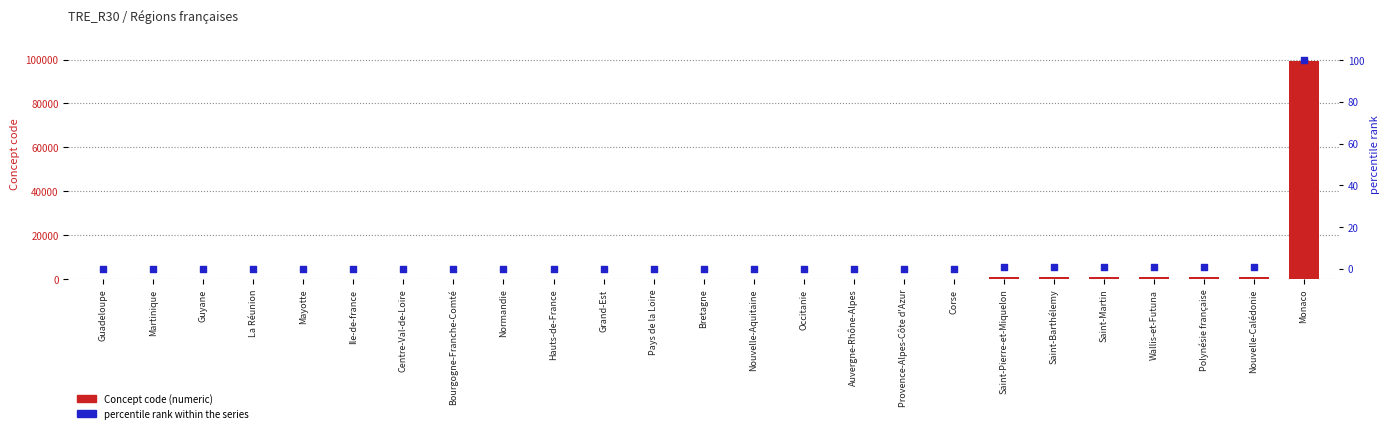

At which category is the sum across all series the highest?

Monaco